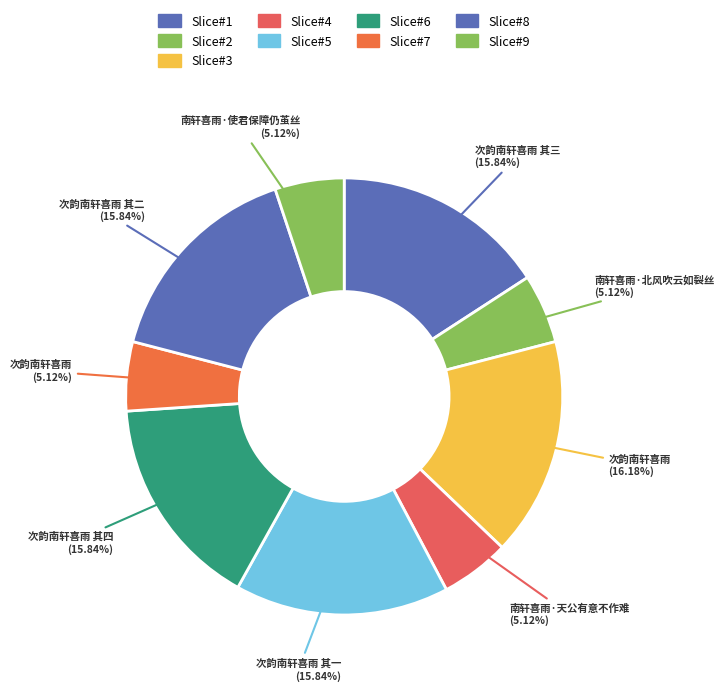

How many slices are in this pie chart?

9